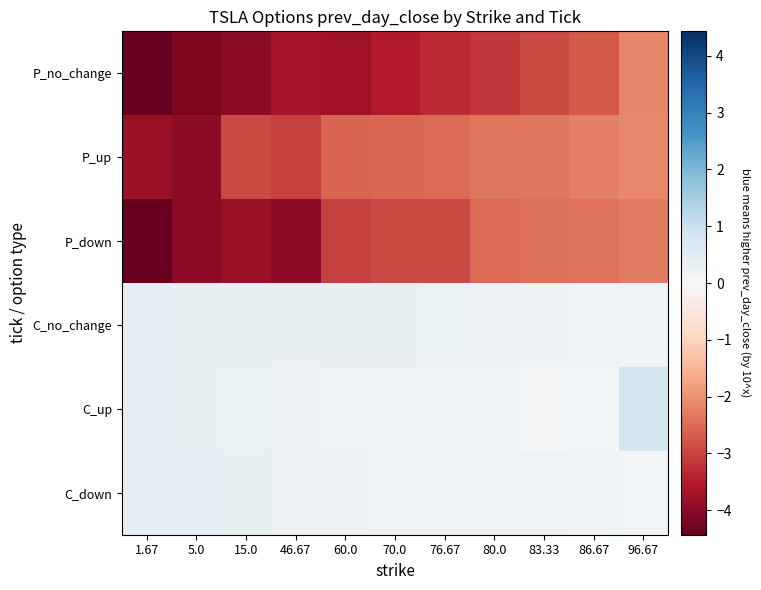

Which label corresponds to the largest value in the chart?

96.67